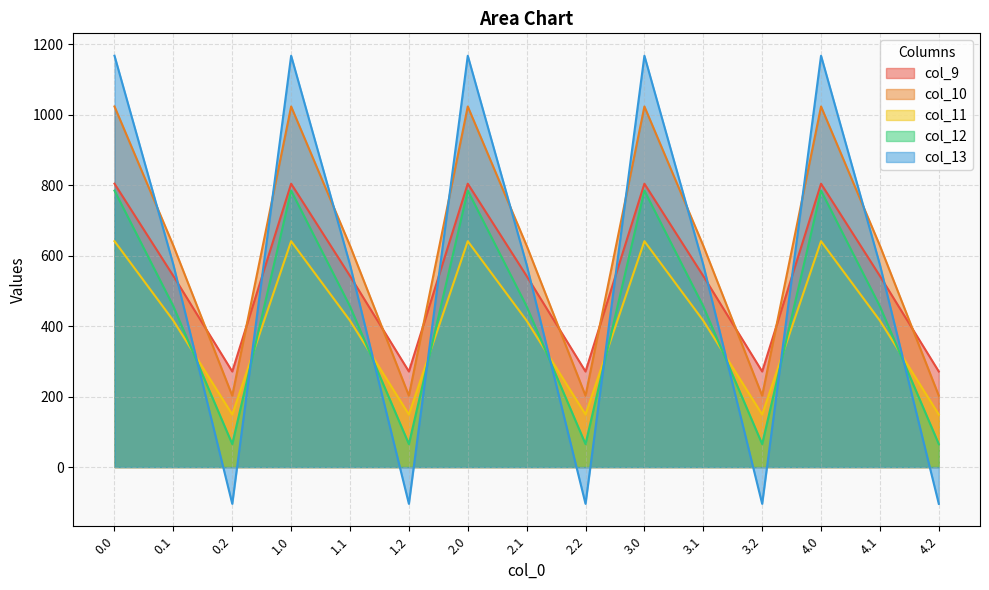

How many interior local valleys does the col_12 series have?

4